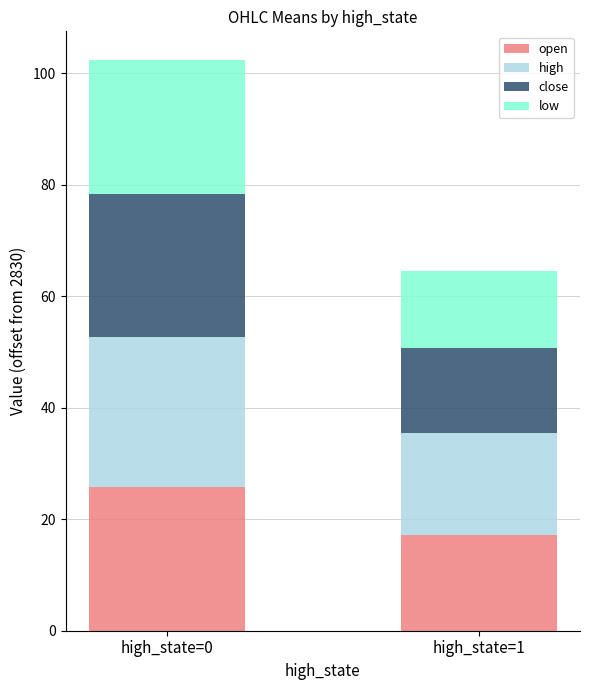

What is the maximum value for open?

25.7